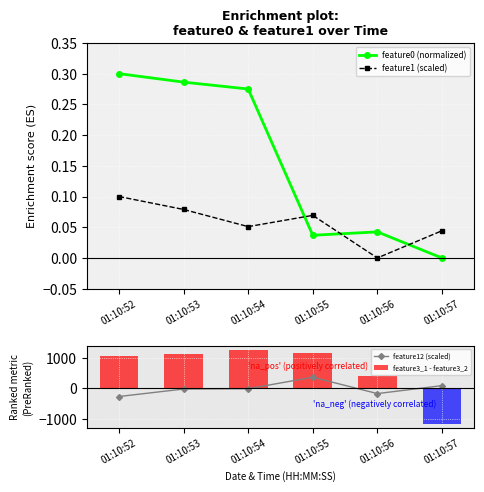

List the series in order of their peak value, lowest first.

feature1 (scaled), feature0 (normalized), feature12 (scaled), feature3_1 - feature3_2